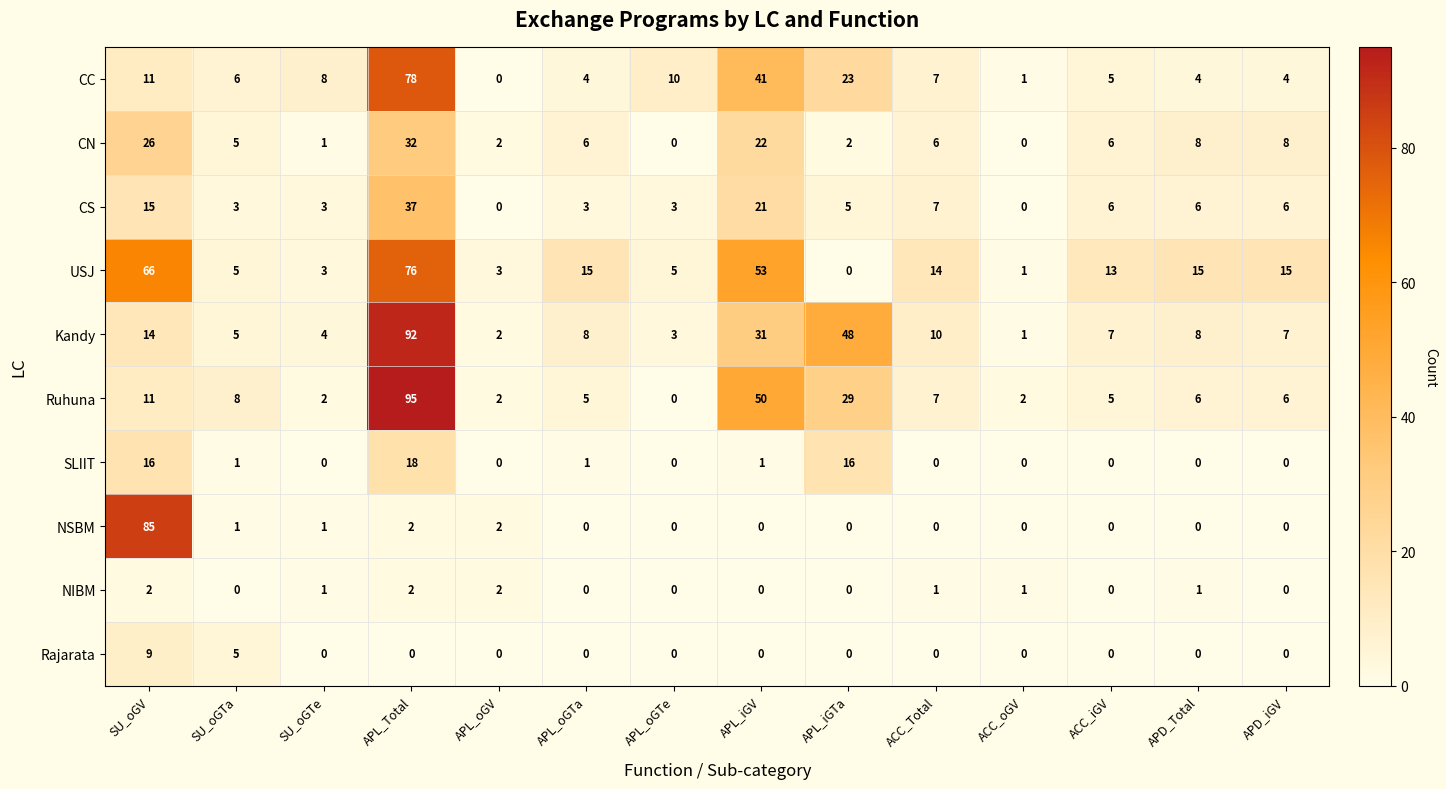

What is the greatest value displayed?

95